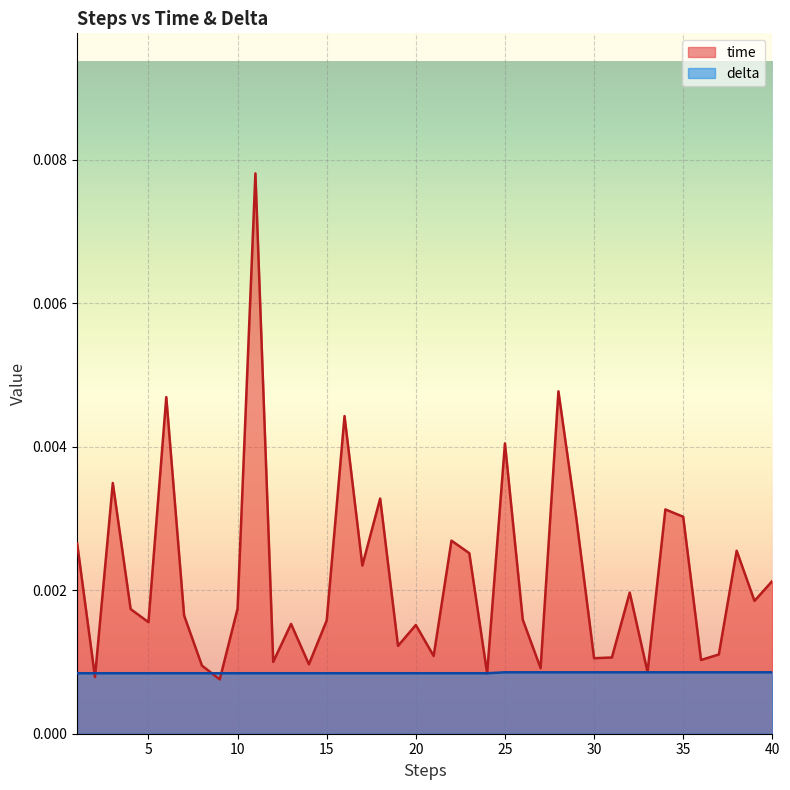

The delta series shows 0.0 at 24. True or false?

False